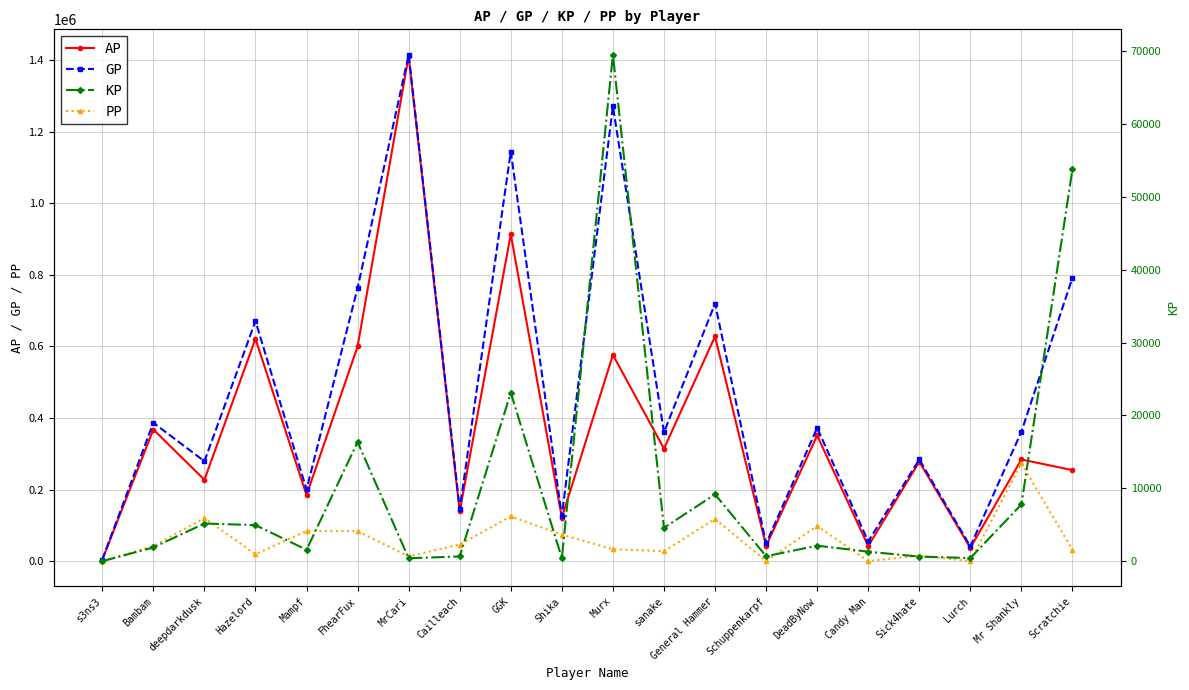

What is the difference between the highest and lowest values at Lurch?

40916.6